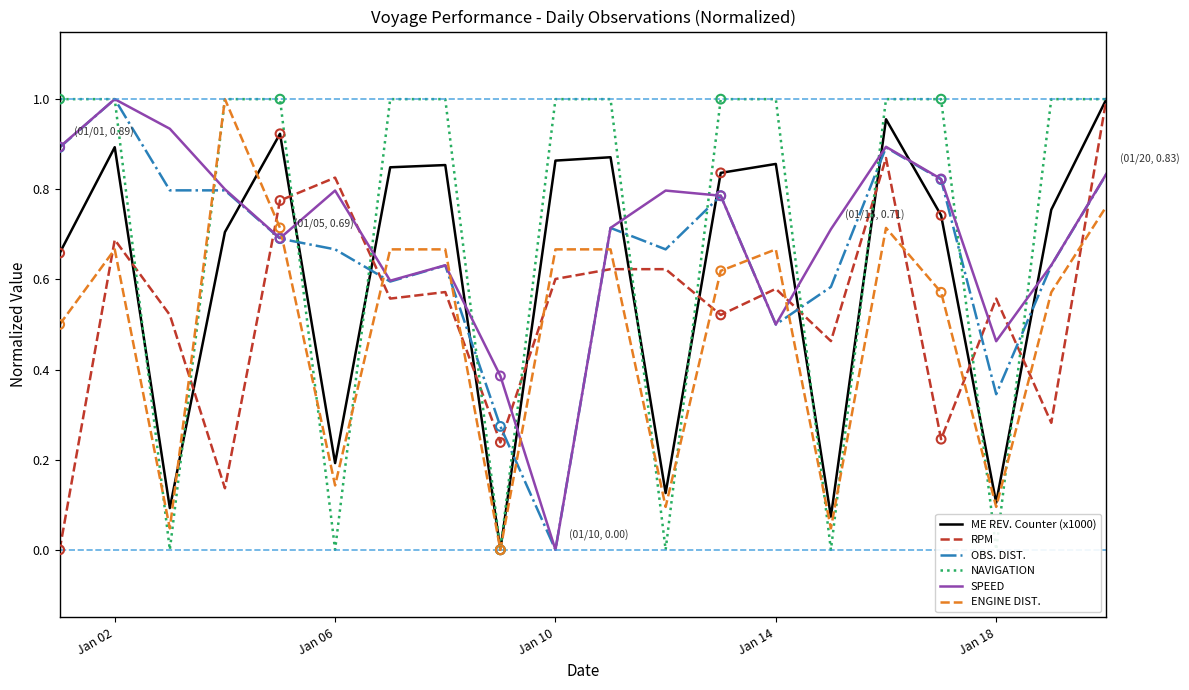

Which series contains the highest Y value?

ME REV. Counter (x1000)